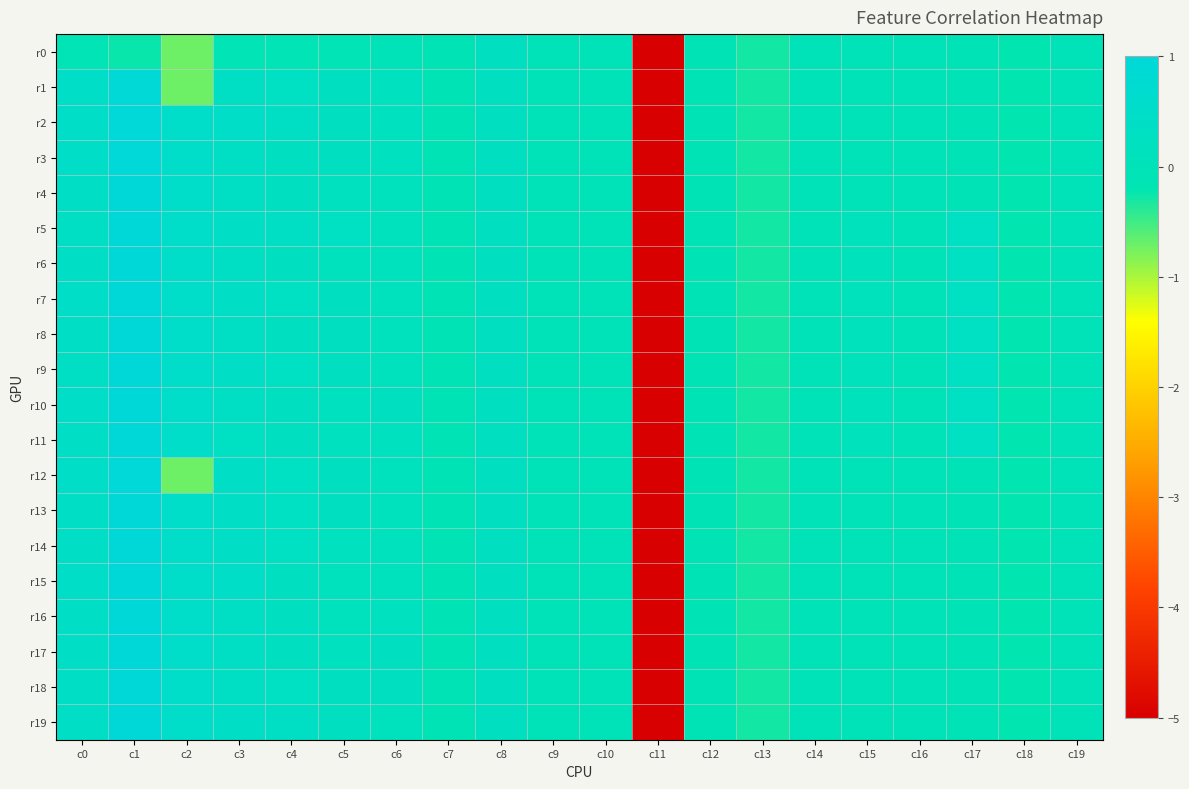

Between c0 and c19, which series saw the biggest shift?

r15